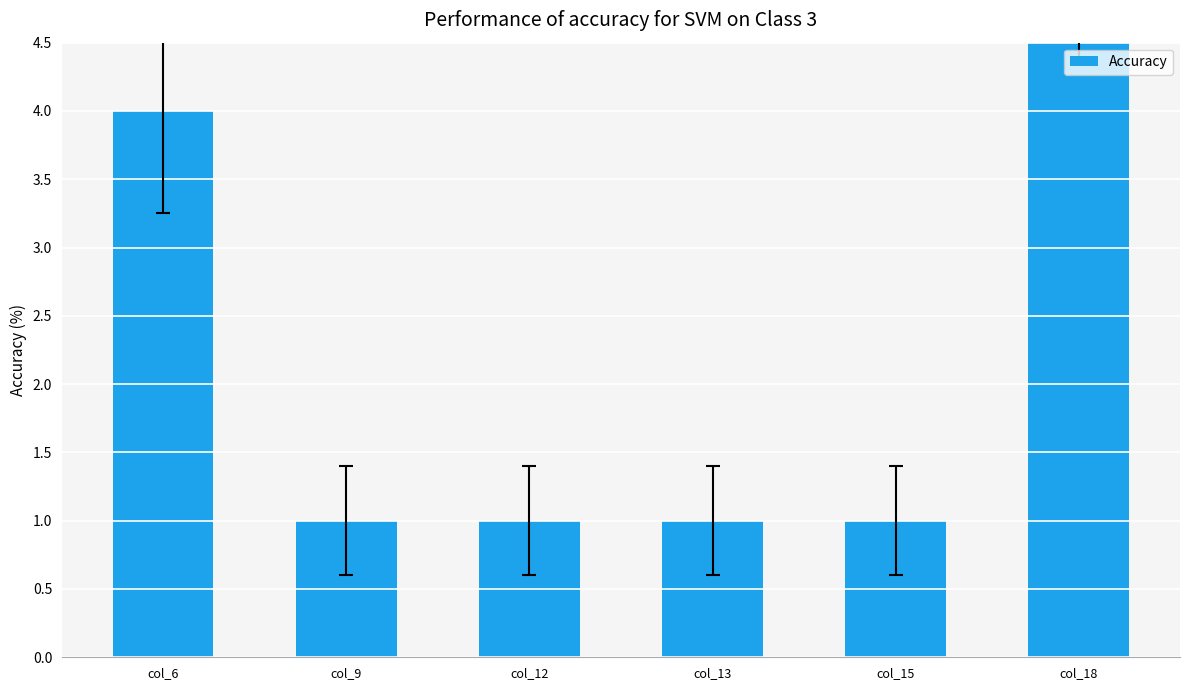

The value at col_15 is 1. True or false?

True